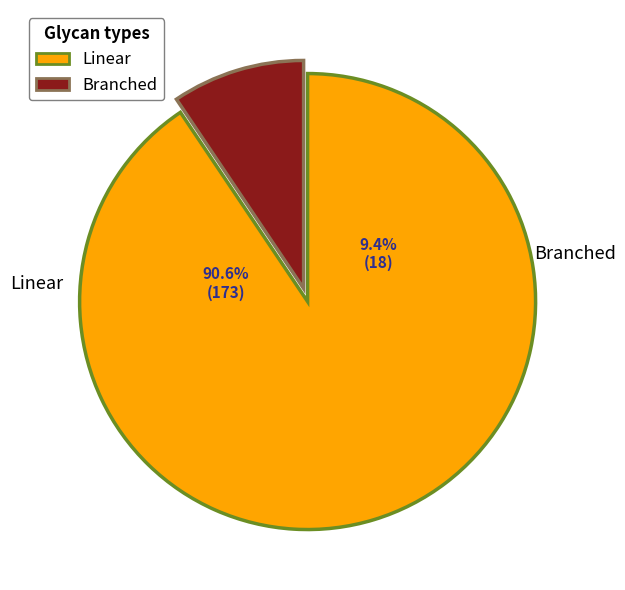

The TP-4669S1F0 slice represents 1% of the pie. True or false?

False